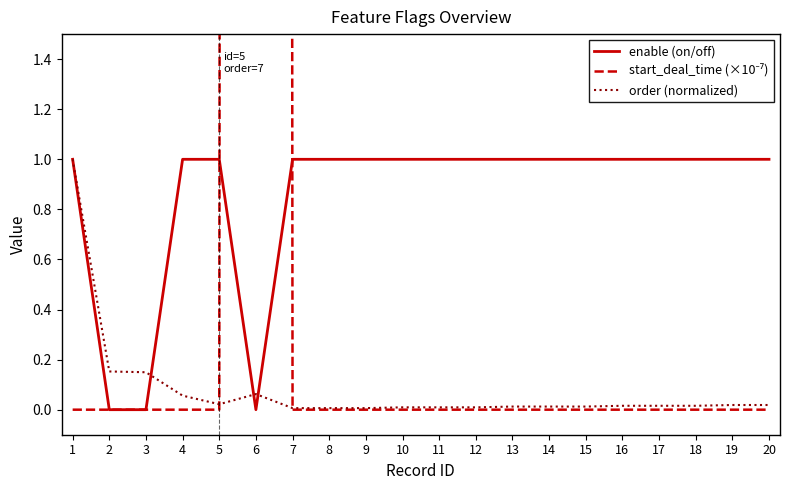

What is the value of the order (normalized) point at the 1st from the left?

1.0